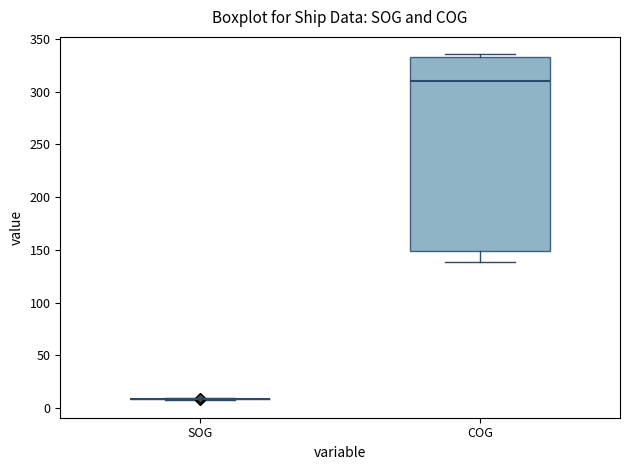

Reading left to right, read every box against the y-axis: the position of its median line, the range the box covers, and the ends of its whiskers. The values are not printed on the chart, so give them approximately, as read against the axis.

SOG: box collapsed to a line at 10, whiskers 10 to 10
COG: median 310, box 150 to 335, whiskers 140 to 335 (just above the box's upper edge)